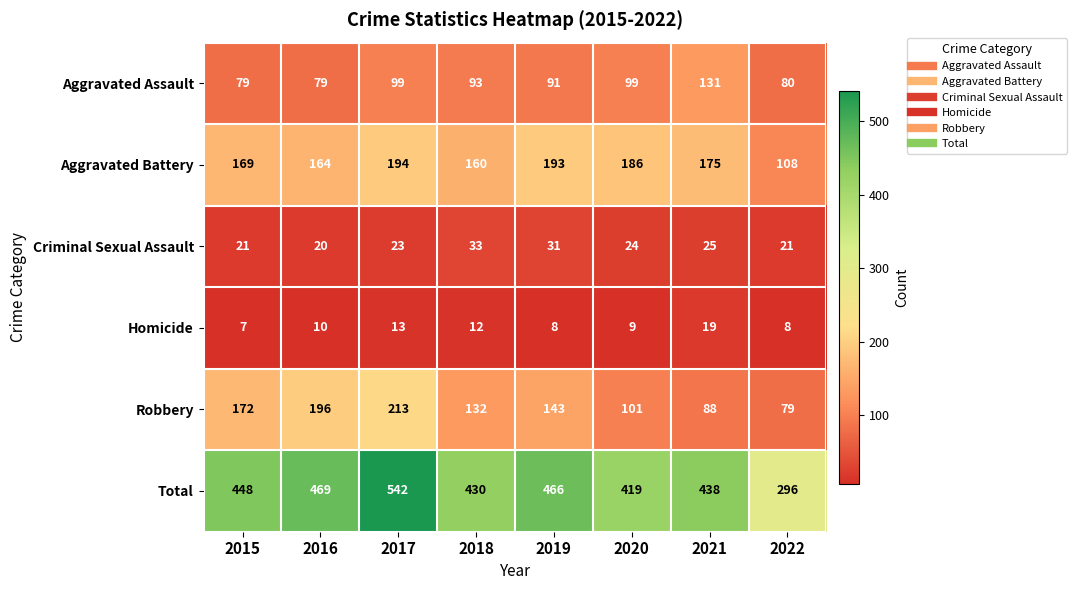

What is the sum of all Aggravated Assault values?

751